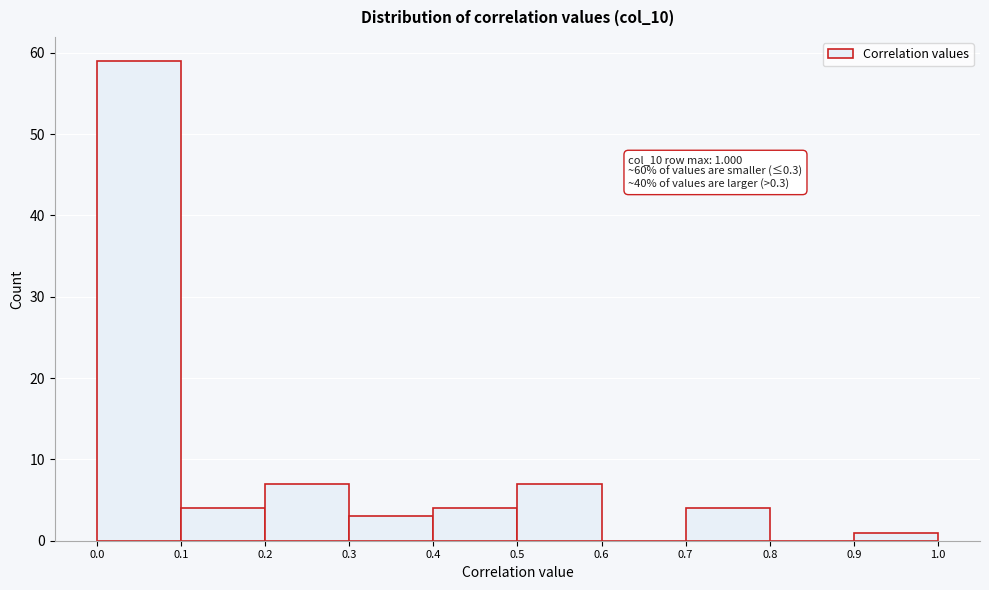

Which range on the x-axis has the tallest bar?

0.0 to 0.1